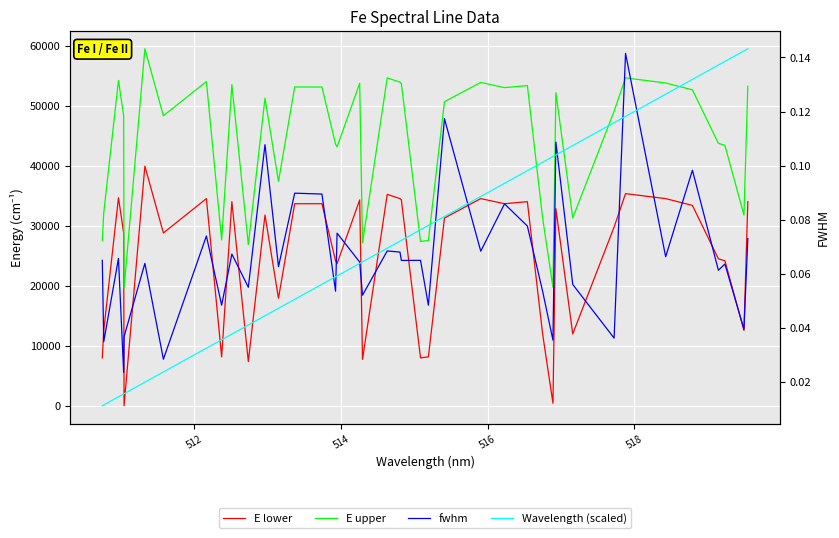

Does the chart display data point markers on the line(s)?

No